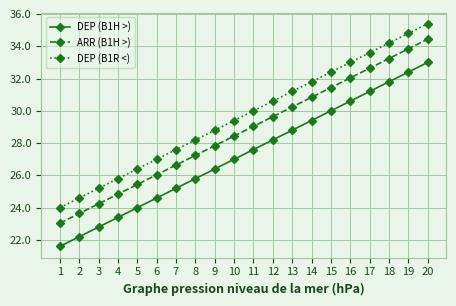

What are all the series names shown in the legend?

DEP (B1H >), ARR (B1H >), DEP (B1R <)